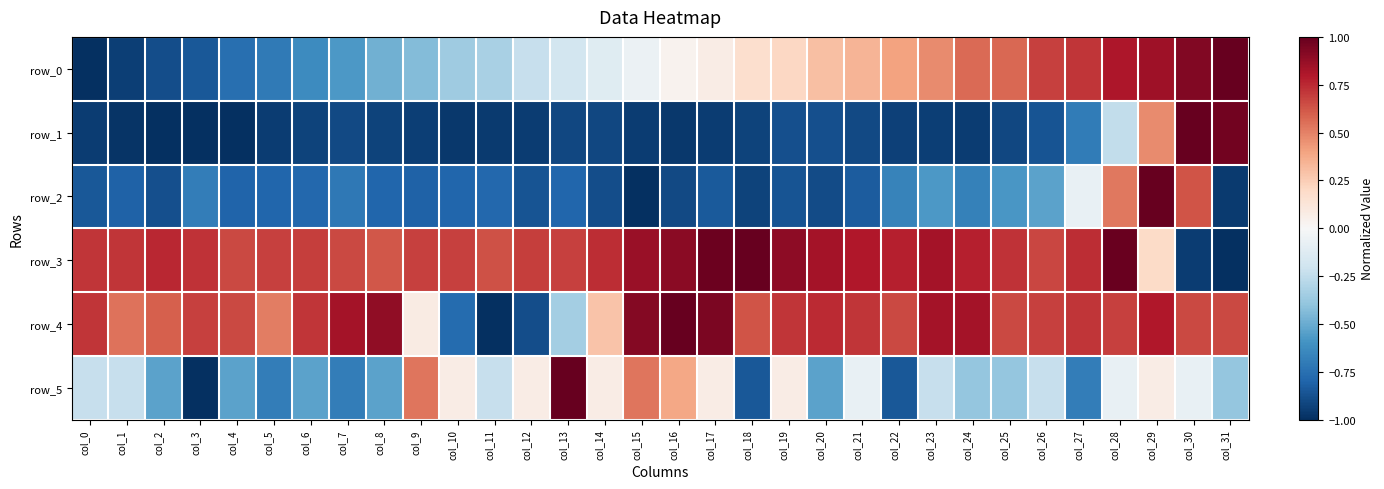

What is the total value across all series at col_5?

-1.9